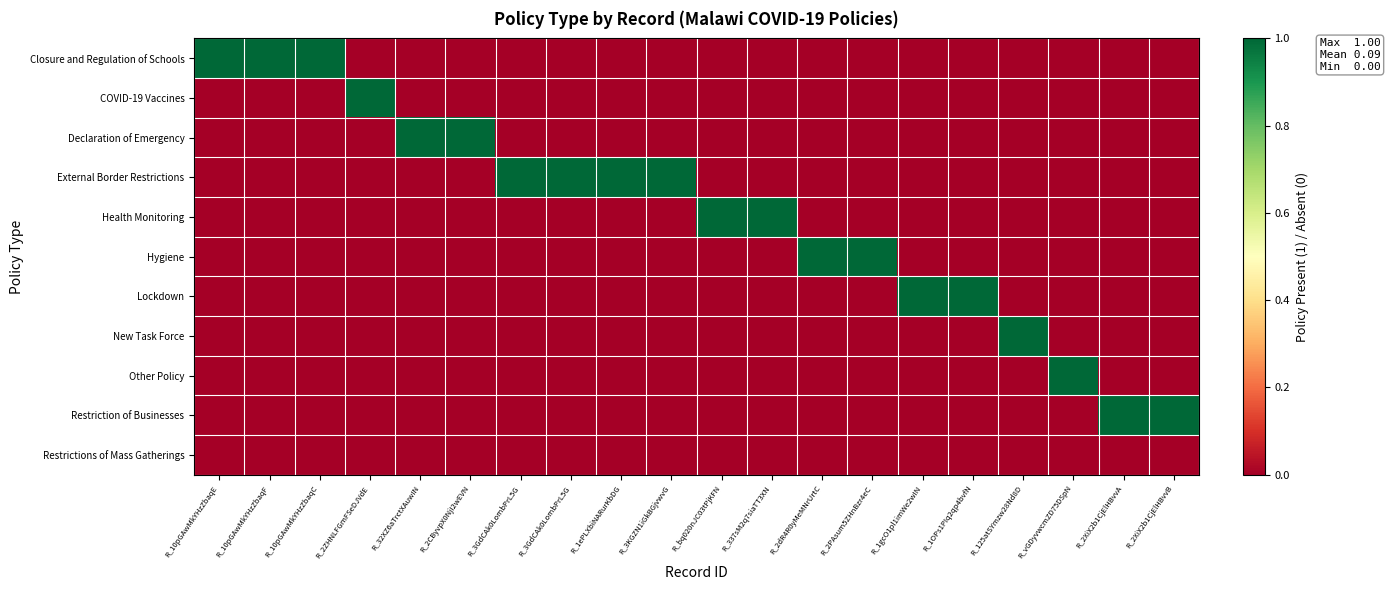

Reading left to right, transcribe all the data shown in this chart.

Closure and Regulation of Schools: R_10pGAwMkYHzZbaqE=1	R_10pGAwMkYHzZbaqF=1	R_10pGAwMkYHzZbaqC=1	R_2ZHNLFGmFSeDJVdE=0	R_32XZ6aTrctXAuwIN=0	R_2CByvpX0NjI2wEVN=0	R_3GdCAk0LombPrL5G=0	R_3GdCAk0LombPrL5G=0	R_1ePLXbiNARurKbDG=0	R_3KGZN1iGkBGjvwvG=0	R_bq020nJC03tPjKFN=0	R_337sM2q7siaTT3XN=0	R_2dR4R0yMeMNrUrtC=0	R_2PAsum5ZHnBzr4eC=0	R_1gcO1pl1imWe2wIN=0	R_1OPs1PIq2qp4bvfN=0	R_125atSYmzw28Nd8D=0	R_vGDyvwcmZD75DSpN=0	R_2XiX2b1CjElHBvvA=0	R_2XiX2b1CjElHBvvB=0
COVID-19 Vaccines: R_10pGAwMkYHzZbaqE=0	R_10pGAwMkYHzZbaqF=0	R_10pGAwMkYHzZbaqC=0	R_2ZHNLFGmFSeDJVdE=1	R_32XZ6aTrctXAuwIN=0	R_2CByvpX0NjI2wEVN=0	R_3GdCAk0LombPrL5G=0	R_3GdCAk0LombPrL5G=0	R_1ePLXbiNARurKbDG=0	R_3KGZN1iGkBGjvwvG=0	R_bq020nJC03tPjKFN=0	R_337sM2q7siaTT3XN=0	R_2dR4R0yMeMNrUrtC=0	R_2PAsum5ZHnBzr4eC=0	R_1gcO1pl1imWe2wIN=0	R_1OPs1PIq2qp4bvfN=0	R_125atSYmzw28Nd8D=0	R_vGDyvwcmZD75DSpN=0	R_2XiX2b1CjElHBvvA=0	R_2XiX2b1CjElHBvvB=0
Declaration of Emergency: R_10pGAwMkYHzZbaqE=0	R_10pGAwMkYHzZbaqF=0	R_10pGAwMkYHzZbaqC=0	R_2ZHNLFGmFSeDJVdE=0	R_32XZ6aTrctXAuwIN=1	R_2CByvpX0NjI2wEVN=1	R_3GdCAk0LombPrL5G=0	R_3GdCAk0LombPrL5G=0	R_1ePLXbiNARurKbDG=0	R_3KGZN1iGkBGjvwvG=0	R_bq020nJC03tPjKFN=0	R_337sM2q7siaTT3XN=0	R_2dR4R0yMeMNrUrtC=0	R_2PAsum5ZHnBzr4eC=0	R_1gcO1pl1imWe2wIN=0	R_1OPs1PIq2qp4bvfN=0	R_125atSYmzw28Nd8D=0	R_vGDyvwcmZD75DSpN=0	R_2XiX2b1CjElHBvvA=0	R_2XiX2b1CjElHBvvB=0
External Border Restrictions: R_10pGAwMkYHzZbaqE=0	R_10pGAwMkYHzZbaqF=0	R_10pGAwMkYHzZbaqC=0	R_2ZHNLFGmFSeDJVdE=0	R_32XZ6aTrctXAuwIN=0	R_2CByvpX0NjI2wEVN=0	R_3GdCAk0LombPrL5G=1	R_3GdCAk0LombPrL5G=1	R_1ePLXbiNARurKbDG=1	R_3KGZN1iGkBGjvwvG=1	R_bq020nJC03tPjKFN=0	R_337sM2q7siaTT3XN=0	R_2dR4R0yMeMNrUrtC=0	R_2PAsum5ZHnBzr4eC=0	R_1gcO1pl1imWe2wIN=0	R_1OPs1PIq2qp4bvfN=0	R_125atSYmzw28Nd8D=0	R_vGDyvwcmZD75DSpN=0	R_2XiX2b1CjElHBvvA=0	R_2XiX2b1CjElHBvvB=0
Health Monitoring: R_10pGAwMkYHzZbaqE=0	R_10pGAwMkYHzZbaqF=0	R_10pGAwMkYHzZbaqC=0	R_2ZHNLFGmFSeDJVdE=0	R_32XZ6aTrctXAuwIN=0	R_2CByvpX0NjI2wEVN=0	R_3GdCAk0LombPrL5G=0	R_3GdCAk0LombPrL5G=0	R_1ePLXbiNARurKbDG=0	R_3KGZN1iGkBGjvwvG=0	R_bq020nJC03tPjKFN=1	R_337sM2q7siaTT3XN=1	R_2dR4R0yMeMNrUrtC=0	R_2PAsum5ZHnBzr4eC=0	R_1gcO1pl1imWe2wIN=0	R_1OPs1PIq2qp4bvfN=0	R_125atSYmzw28Nd8D=0	R_vGDyvwcmZD75DSpN=0	R_2XiX2b1CjElHBvvA=0	R_2XiX2b1CjElHBvvB=0
Hygiene: R_10pGAwMkYHzZbaqE=0	R_10pGAwMkYHzZbaqF=0	R_10pGAwMkYHzZbaqC=0	R_2ZHNLFGmFSeDJVdE=0	R_32XZ6aTrctXAuwIN=0	R_2CByvpX0NjI2wEVN=0	R_3GdCAk0LombPrL5G=0	R_3GdCAk0LombPrL5G=0	R_1ePLXbiNARurKbDG=0	R_3KGZN1iGkBGjvwvG=0	R_bq020nJC03tPjKFN=0	R_337sM2q7siaTT3XN=0	R_2dR4R0yMeMNrUrtC=1	R_2PAsum5ZHnBzr4eC=1	R_1gcO1pl1imWe2wIN=0	R_1OPs1PIq2qp4bvfN=0	R_125atSYmzw28Nd8D=0	R_vGDyvwcmZD75DSpN=0	R_2XiX2b1CjElHBvvA=0	R_2XiX2b1CjElHBvvB=0
Lockdown: R_10pGAwMkYHzZbaqE=0	R_10pGAwMkYHzZbaqF=0	R_10pGAwMkYHzZbaqC=0	R_2ZHNLFGmFSeDJVdE=0	R_32XZ6aTrctXAuwIN=0	R_2CByvpX0NjI2wEVN=0	R_3GdCAk0LombPrL5G=0	R_3GdCAk0LombPrL5G=0	R_1ePLXbiNARurKbDG=0	R_3KGZN1iGkBGjvwvG=0	R_bq020nJC03tPjKFN=0	R_337sM2q7siaTT3XN=0	R_2dR4R0yMeMNrUrtC=0	R_2PAsum5ZHnBzr4eC=0	R_1gcO1pl1imWe2wIN=1	R_1OPs1PIq2qp4bvfN=1	R_125atSYmzw28Nd8D=0	R_vGDyvwcmZD75DSpN=0	R_2XiX2b1CjElHBvvA=0	R_2XiX2b1CjElHBvvB=0
New Task Force: R_10pGAwMkYHzZbaqE=0	R_10pGAwMkYHzZbaqF=0	R_10pGAwMkYHzZbaqC=0	R_2ZHNLFGmFSeDJVdE=0	R_32XZ6aTrctXAuwIN=0	R_2CByvpX0NjI2wEVN=0	R_3GdCAk0LombPrL5G=0	R_3GdCAk0LombPrL5G=0	R_1ePLXbiNARurKbDG=0	R_3KGZN1iGkBGjvwvG=0	R_bq020nJC03tPjKFN=0	R_337sM2q7siaTT3XN=0	R_2dR4R0yMeMNrUrtC=0	R_2PAsum5ZHnBzr4eC=0	R_1gcO1pl1imWe2wIN=0	R_1OPs1PIq2qp4bvfN=0	R_125atSYmzw28Nd8D=1	R_vGDyvwcmZD75DSpN=0	R_2XiX2b1CjElHBvvA=0	R_2XiX2b1CjElHBvvB=0
Other Policy: R_10pGAwMkYHzZbaqE=0	R_10pGAwMkYHzZbaqF=0	R_10pGAwMkYHzZbaqC=0	R_2ZHNLFGmFSeDJVdE=0	R_32XZ6aTrctXAuwIN=0	R_2CByvpX0NjI2wEVN=0	R_3GdCAk0LombPrL5G=0	R_3GdCAk0LombPrL5G=0	R_1ePLXbiNARurKbDG=0	R_3KGZN1iGkBGjvwvG=0	R_bq020nJC03tPjKFN=0	R_337sM2q7siaTT3XN=0	R_2dR4R0yMeMNrUrtC=0	R_2PAsum5ZHnBzr4eC=0	R_1gcO1pl1imWe2wIN=0	R_1OPs1PIq2qp4bvfN=0	R_125atSYmzw28Nd8D=0	R_vGDyvwcmZD75DSpN=1	R_2XiX2b1CjElHBvvA=0	R_2XiX2b1CjElHBvvB=0
Restriction of Businesses: R_10pGAwMkYHzZbaqE=0	R_10pGAwMkYHzZbaqF=0	R_10pGAwMkYHzZbaqC=0	R_2ZHNLFGmFSeDJVdE=0	R_32XZ6aTrctXAuwIN=0	R_2CByvpX0NjI2wEVN=0	R_3GdCAk0LombPrL5G=0	R_3GdCAk0LombPrL5G=0	R_1ePLXbiNARurKbDG=0	R_3KGZN1iGkBGjvwvG=0	R_bq020nJC03tPjKFN=0	R_337sM2q7siaTT3XN=0	R_2dR4R0yMeMNrUrtC=0	R_2PAsum5ZHnBzr4eC=0	R_1gcO1pl1imWe2wIN=0	R_1OPs1PIq2qp4bvfN=0	R_125atSYmzw28Nd8D=0	R_vGDyvwcmZD75DSpN=0	R_2XiX2b1CjElHBvvA=1	R_2XiX2b1CjElHBvvB=1
Restrictions of Mass Gatherings: R_10pGAwMkYHzZbaqE=0	R_10pGAwMkYHzZbaqF=0	R_10pGAwMkYHzZbaqC=0	R_2ZHNLFGmFSeDJVdE=0	R_32XZ6aTrctXAuwIN=0	R_2CByvpX0NjI2wEVN=0	R_3GdCAk0LombPrL5G=0	R_3GdCAk0LombPrL5G=0	R_1ePLXbiNARurKbDG=0	R_3KGZN1iGkBGjvwvG=0	R_bq020nJC03tPjKFN=0	R_337sM2q7siaTT3XN=0	R_2dR4R0yMeMNrUrtC=0	R_2PAsum5ZHnBzr4eC=0	R_1gcO1pl1imWe2wIN=0	R_1OPs1PIq2qp4bvfN=0	R_125atSYmzw28Nd8D=0	R_vGDyvwcmZD75DSpN=0	R_2XiX2b1CjElHBvvA=0	R_2XiX2b1CjElHBvvB=0